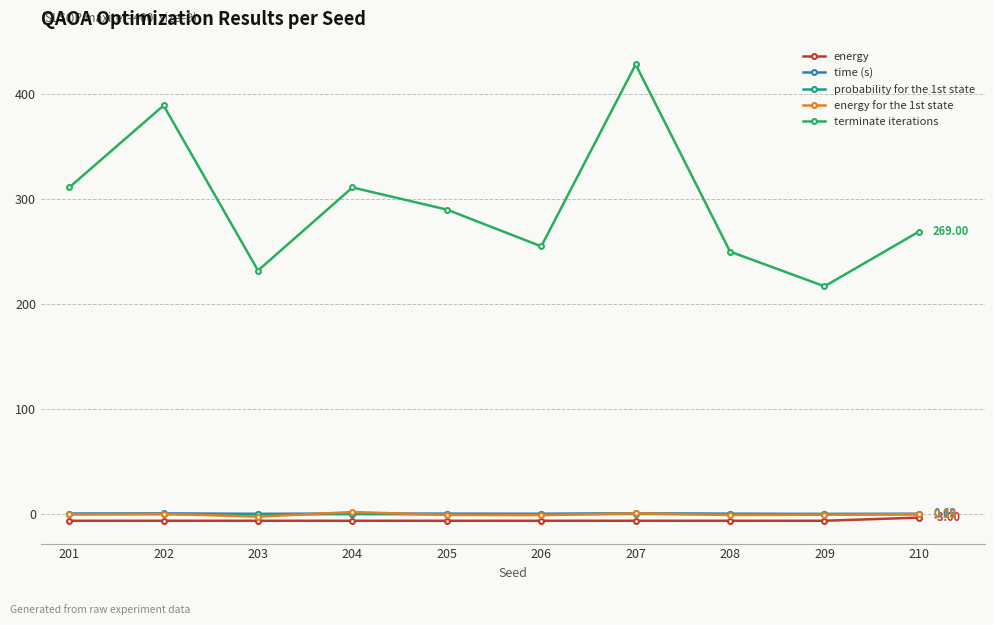

Which series changed the most between 202 and 203?

terminate iterations